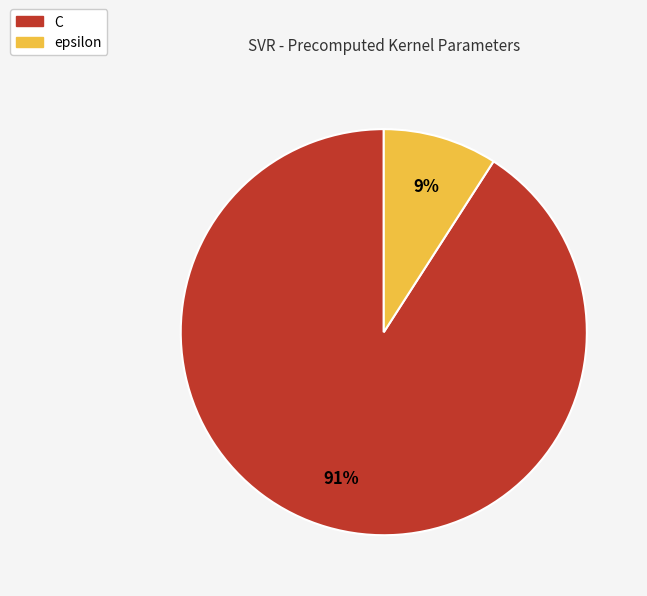

Rank the categories by value from highest to lowest.

C, epsilon